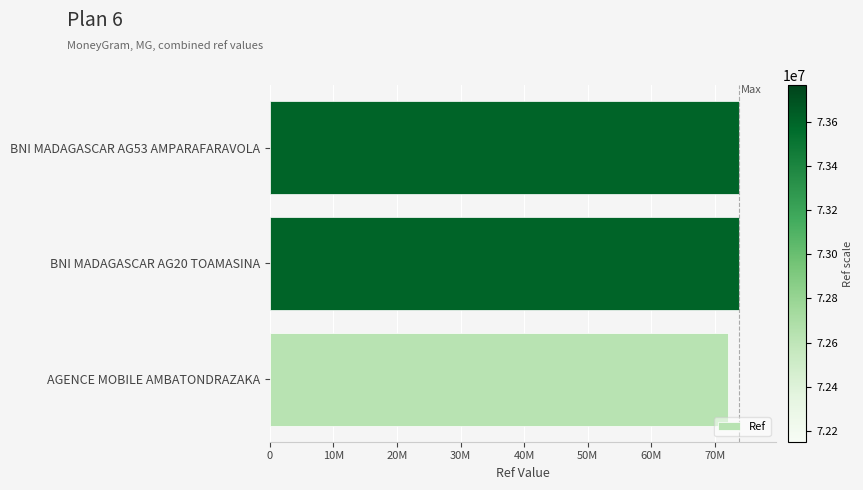

Are the bars horizontal?

Yes